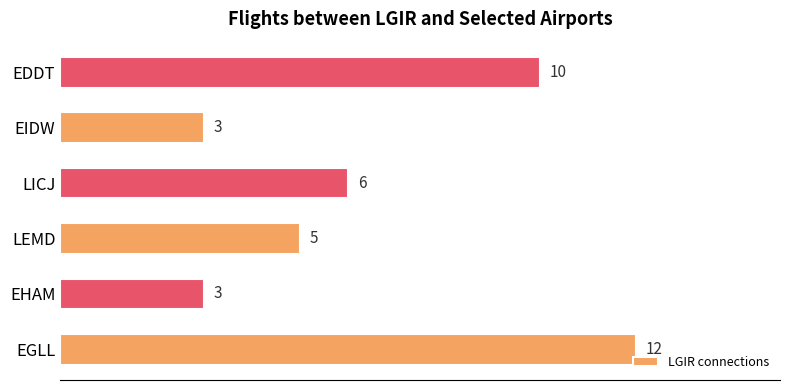

Approximately how many times larger is the value at EDDT compared to EHAM?

3.3